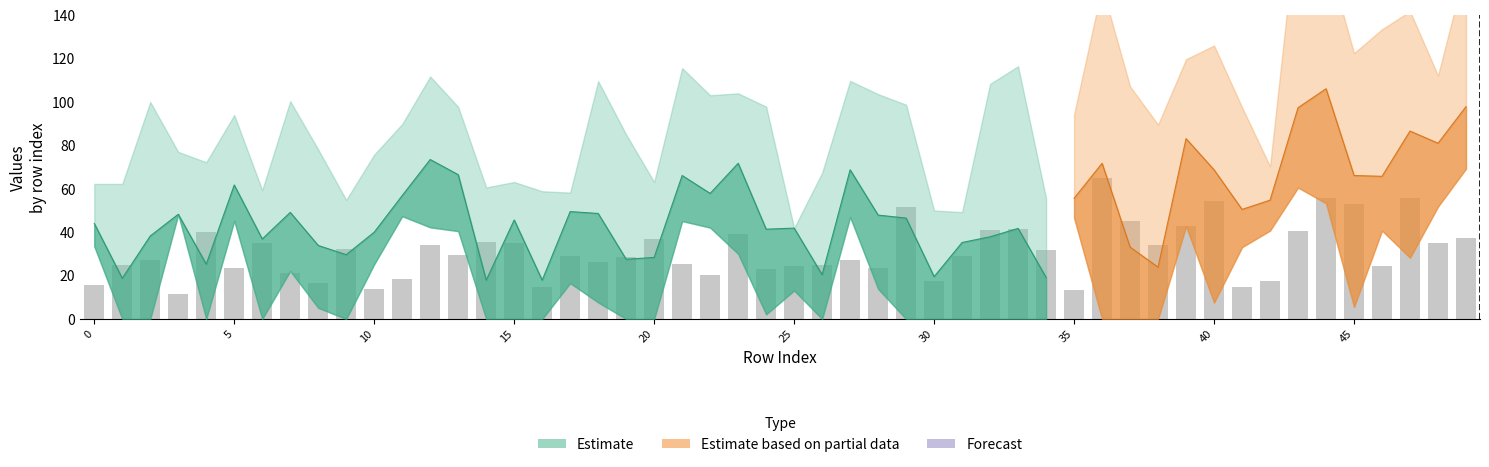

Between 25 and 20, which is larger?

20